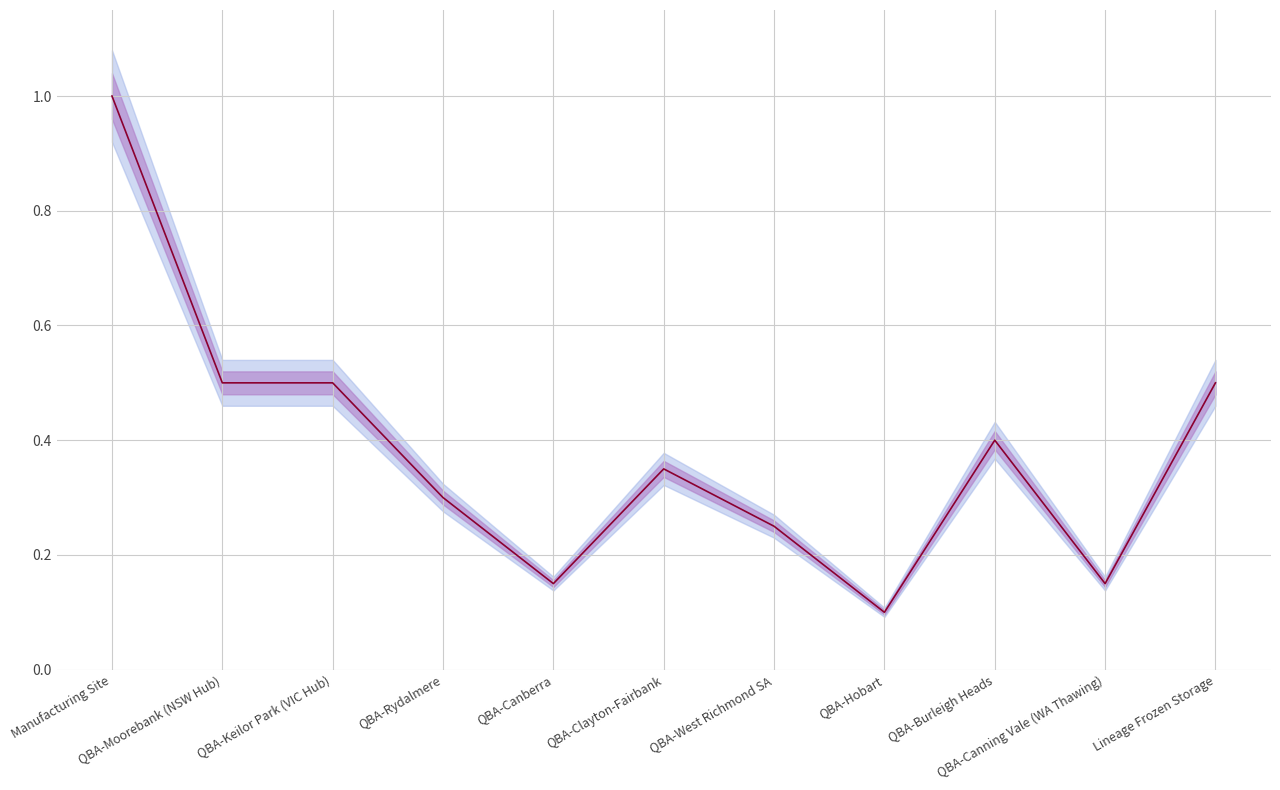

Reading right to left, list all the values displayed in this chart.

Lineage Frozen Storage=0.5	QBA-Canning Vale (WA Thawing)=0.1	QBA-Burleigh Heads=0.4	QBA-Hobart=0.1	QBA-West Richmond SA=0.2	QBA-Clayton-Fairbank=0.3	QBA-Canberra=0.1	QBA-Rydalmere=0.3	QBA-Keilor Park (VIC Hub)=0.5	QBA-Moorebank (NSW Hub)=0.5	Manufacturing Site=1.0